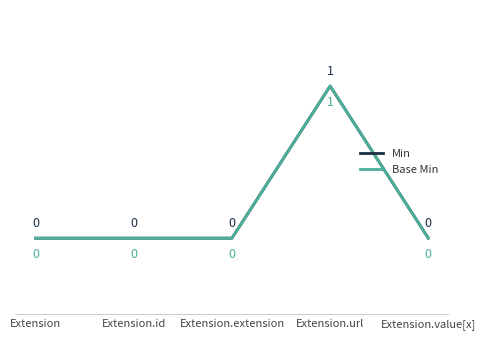

Does the chart display data point markers on the line(s)?

No